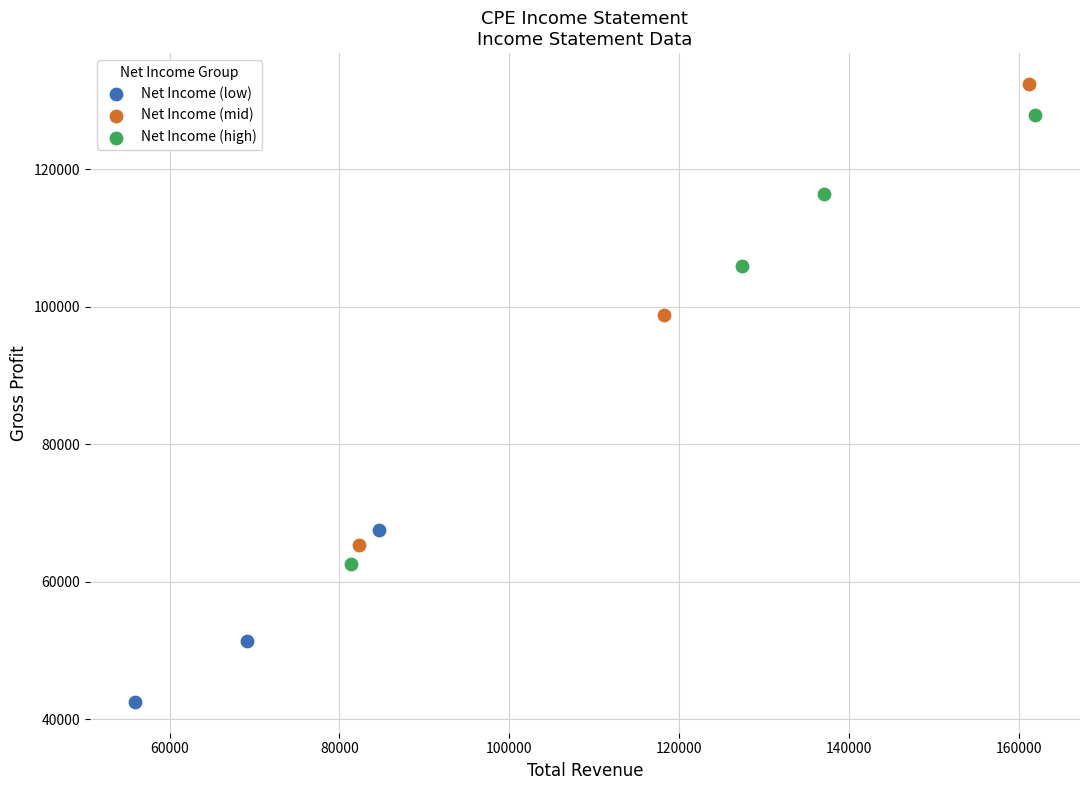

Which series reaches the minimum Y coordinate?

Net Income (low)